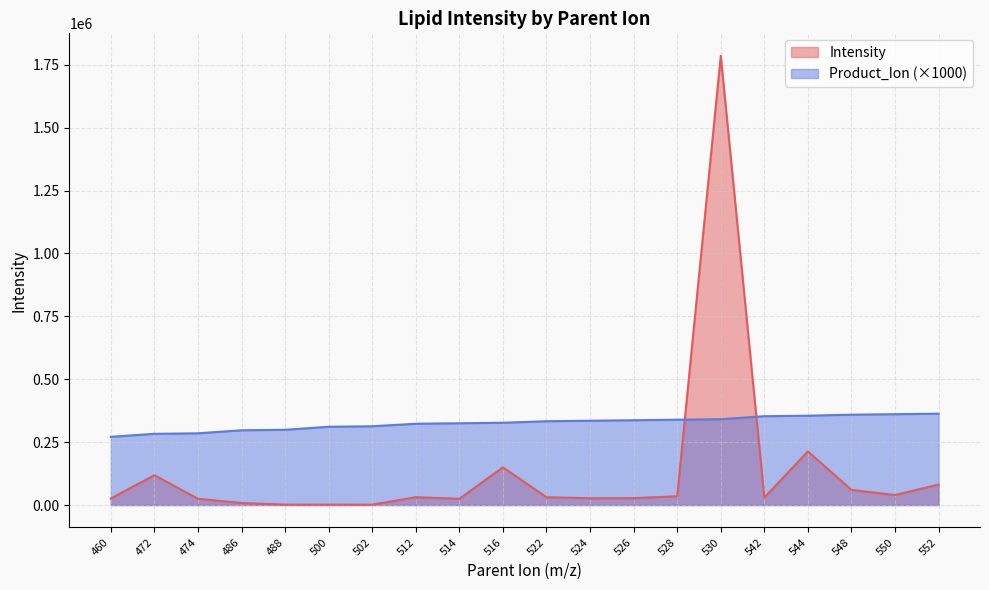

How many lines are shown in the chart?

2